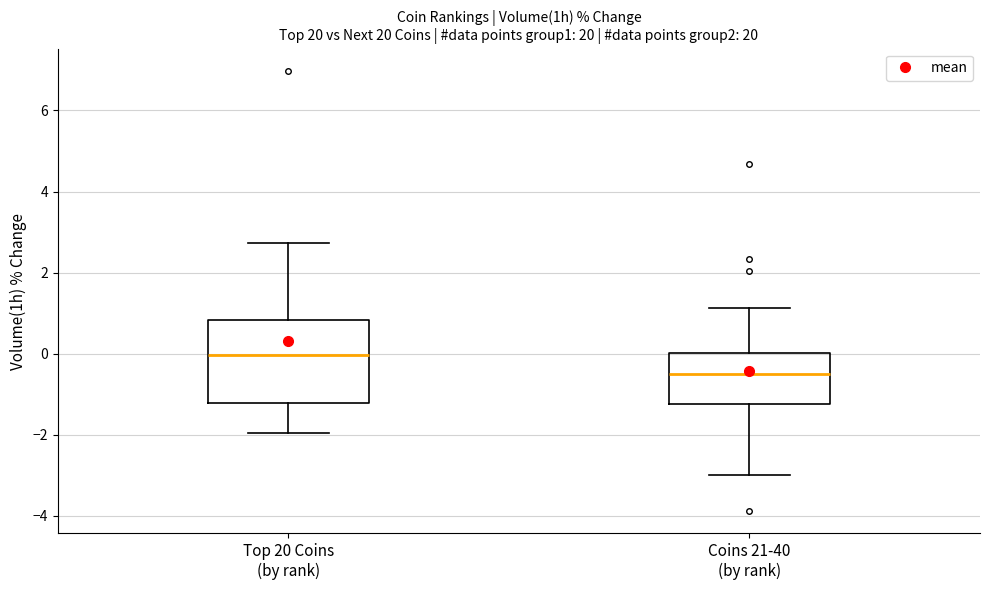

Reading left to right, transcribe this box plot: for each box, give where its median line is, the range the box spans, and where its two whiskers end, as read against the y-axis. The values are not printed on the chart, so give them approximately, as read against the axis.

Top 20 Coins (by rank): median 0.0, box -1.2 to 0.8, whiskers -2.0 to 2.8
Coins 21-40 (by rank): median -0.6, box -1.2 to 0.0, whiskers -3.0 to 1.2